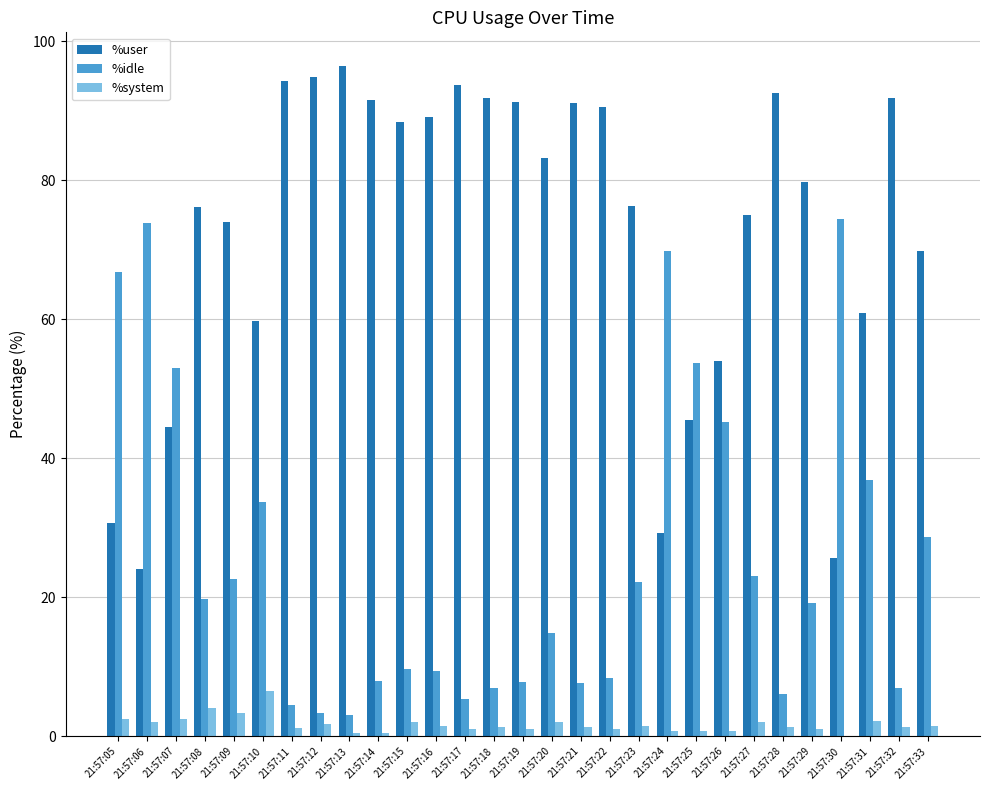

What is the sum of all %user values?

2106.1